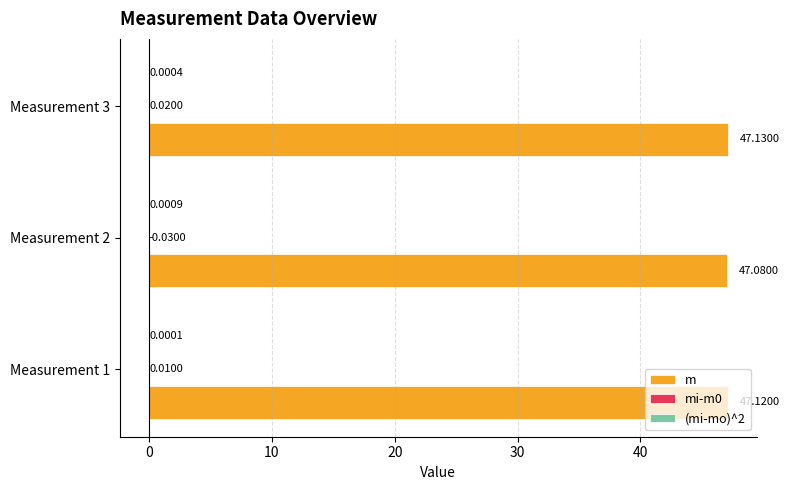

At which category is the sum across all series the highest?

Measurement 3